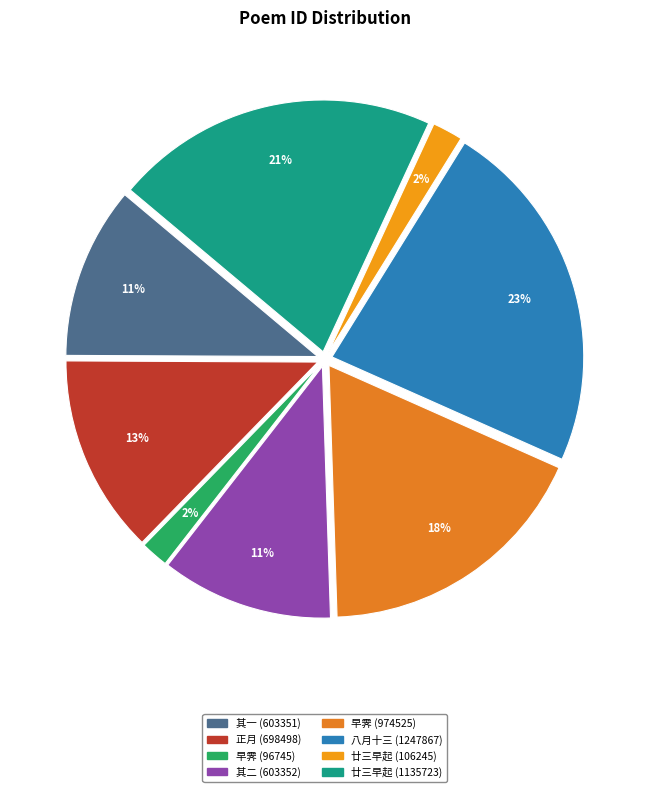

Count the number of slices in the pie.

8